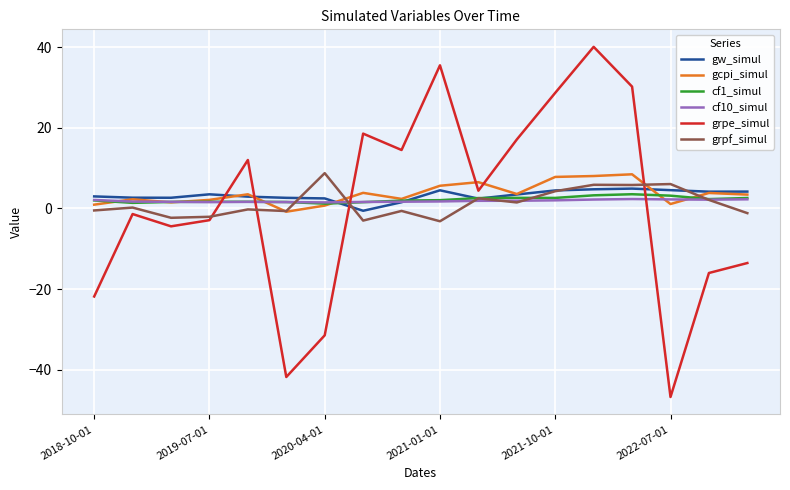

Which series has the widest spread of values?

grpe_simul